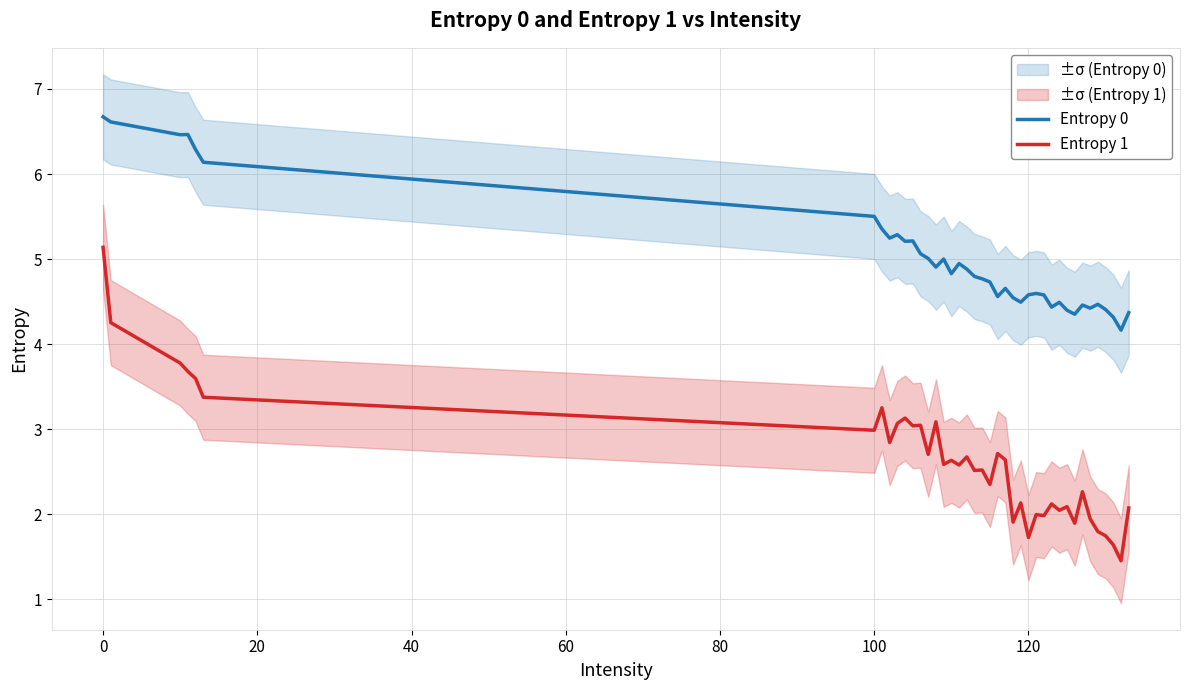

What is the lowest value of the Entropy 0 series?

4.2